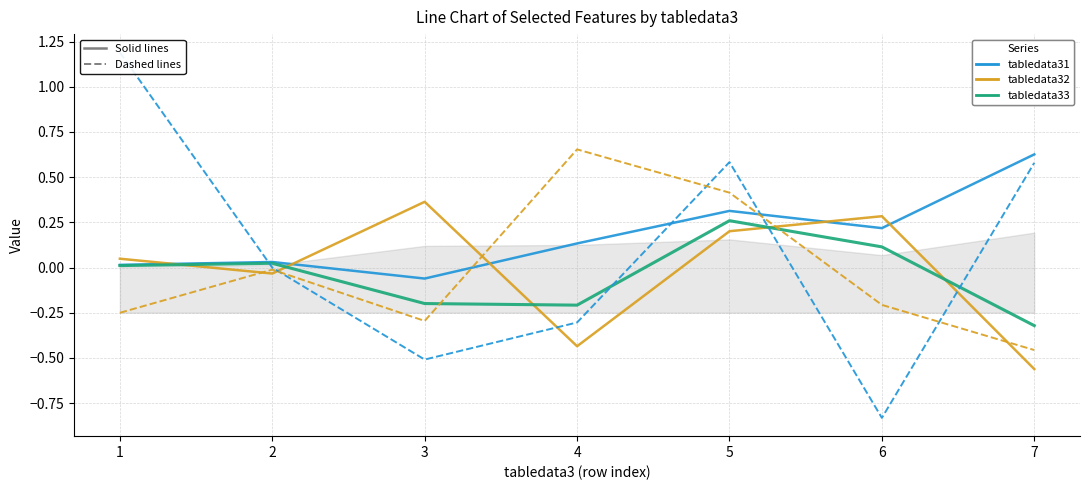

What is the maximum value shown in the chart?

1.2